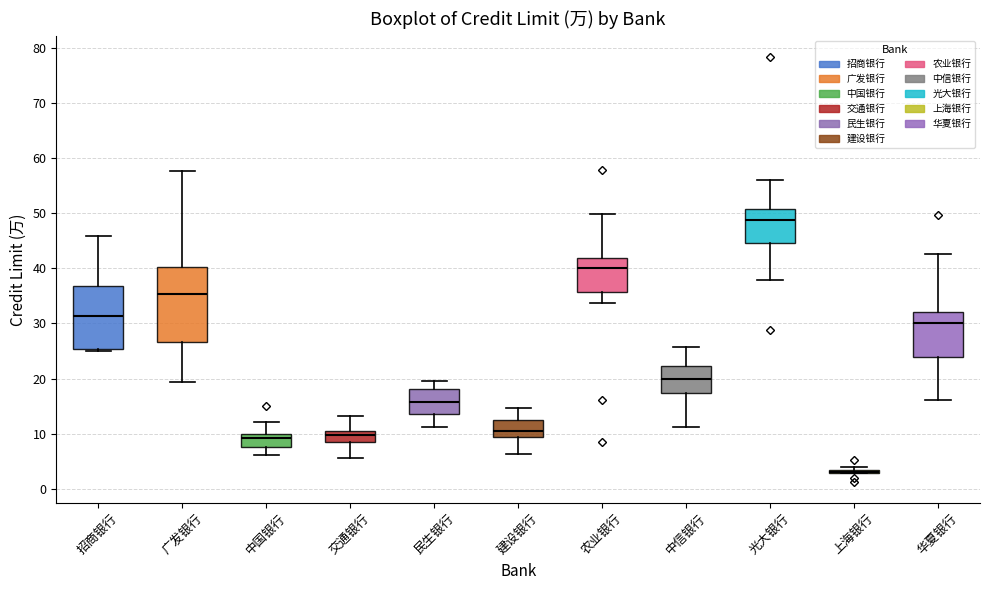

Reading left to right, transcribe this box plot: for each box, give where its median line is, the range the box spans, and where its two whiskers end, as read against the y-axis. The values are not printed on the chart, so give them approximately, as read against the axis.

招商银行: median 31, box 25 to 37, whiskers 25 (just below the box's lower edge) to 46
广发银行: median 35, box 27 to 40, whiskers 19 to 58
中国银行: median 9, box 8 to 10, whiskers 6 to 12
交通银行: median 10, box 8 to 11, whiskers 6 to 13
民生银行: median 16, box 14 to 18, whiskers 11 to 20
建设银行: median 11, box 9 to 13, whiskers 6 to 15
农业银行: median 40, box 36 to 42, whiskers 34 to 50
中信银行: median 20, box 17 to 22, whiskers 11 to 26
光大银行: median 49, box 45 to 51, whiskers 38 to 56
上海银行: box collapsed to a line at 3, whiskers 3 to 4
华夏银行: median 30, box 24 to 32, whiskers 16 to 43